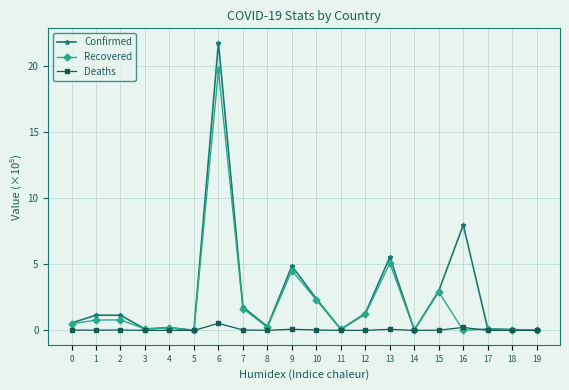

What is the greatest value displayed?

21.8